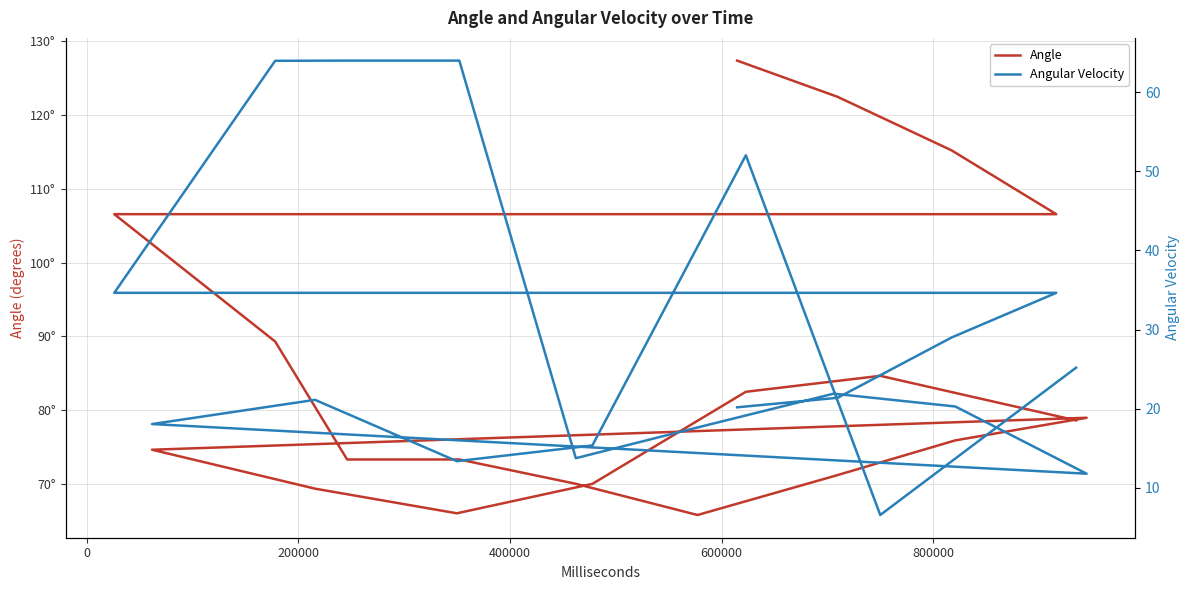

True or false: Angular Velocity has a value of 84.1 at 800000.

False